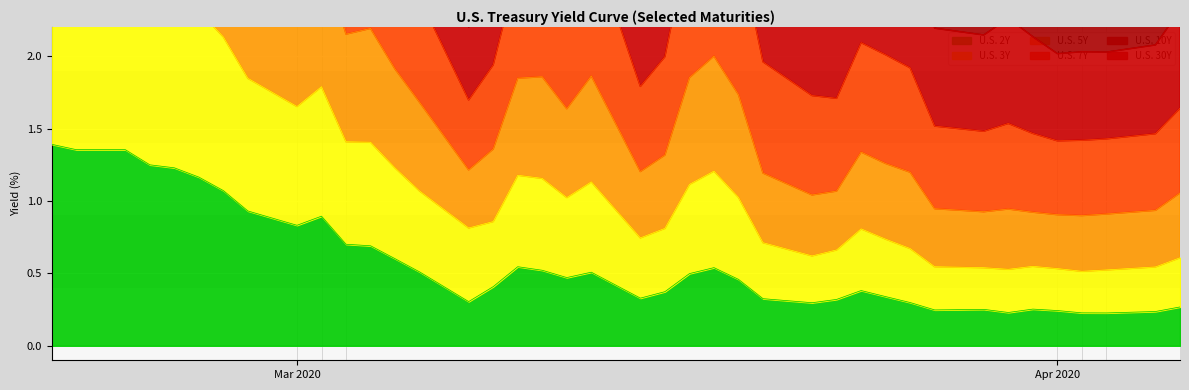

What is the highest value of the U.S. 3Y series?

2.8